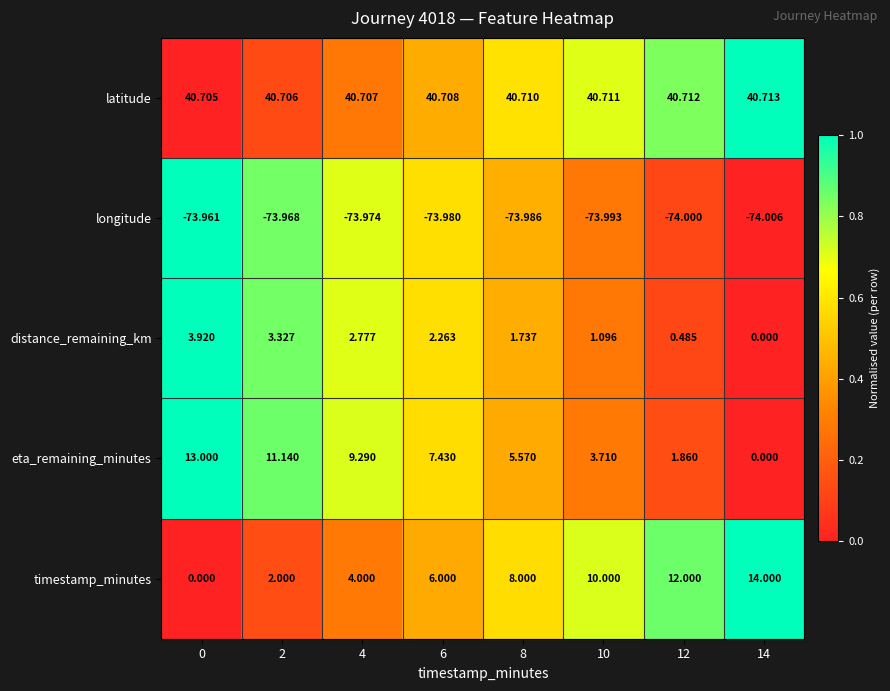

Which series has the widest spread of values?

timestamp_minutes